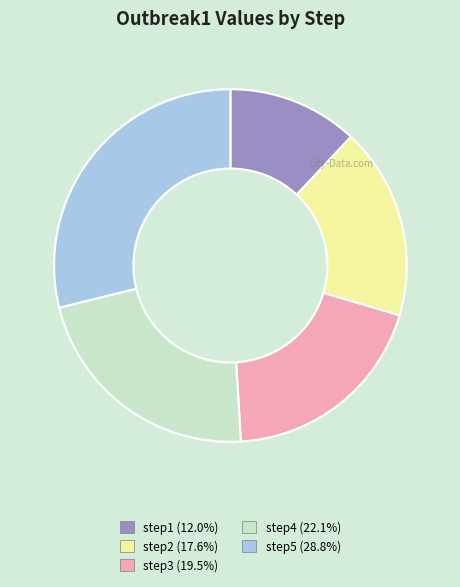

How many segments does this pie chart have?

5